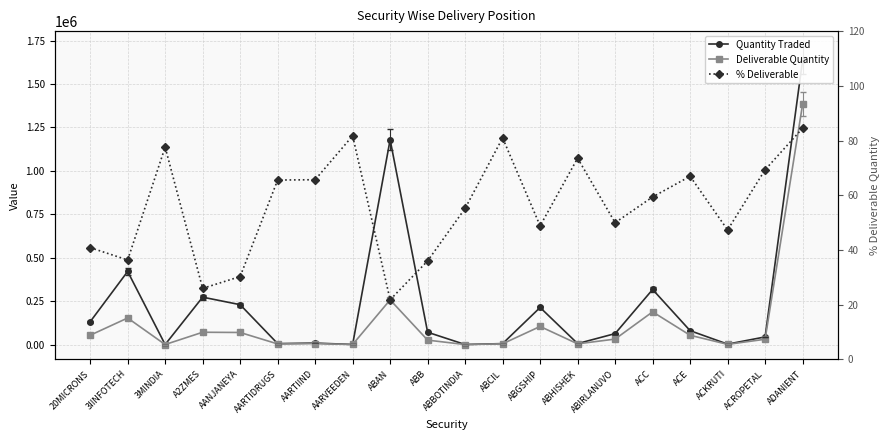

At which label is Deliverable Quantity closest to 691675?

ABAN